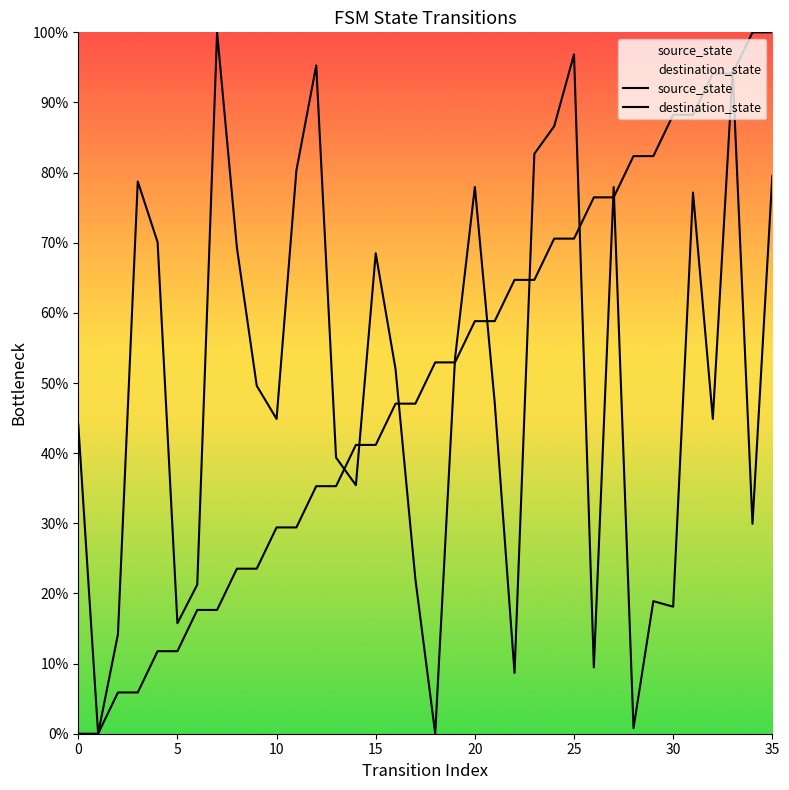

What is the difference between the maximum and minimum values in the destination_state series?

100.0